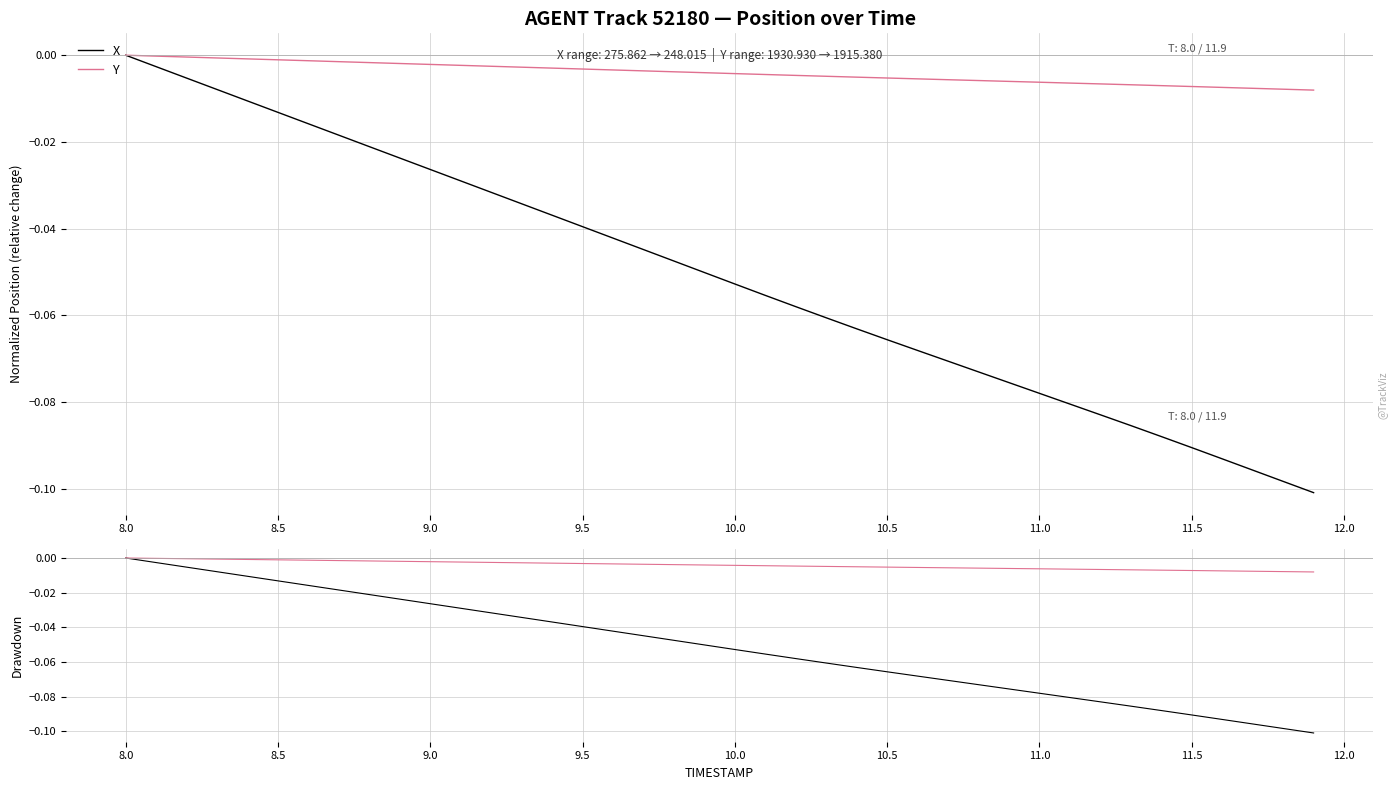

True or false: X and Y cross at least once.

False